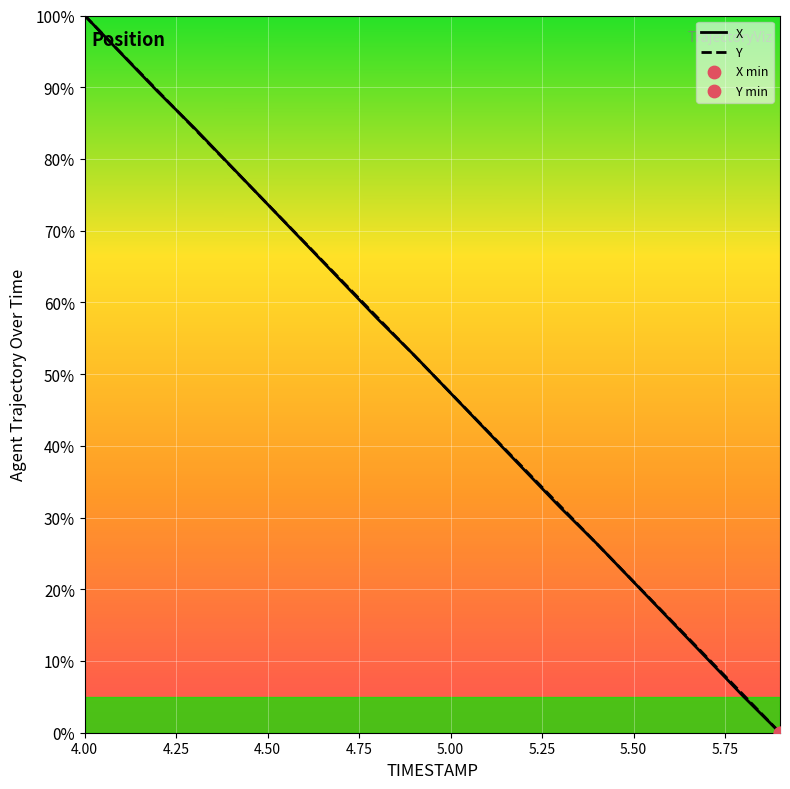

What is the maximum value for Y?

100.0